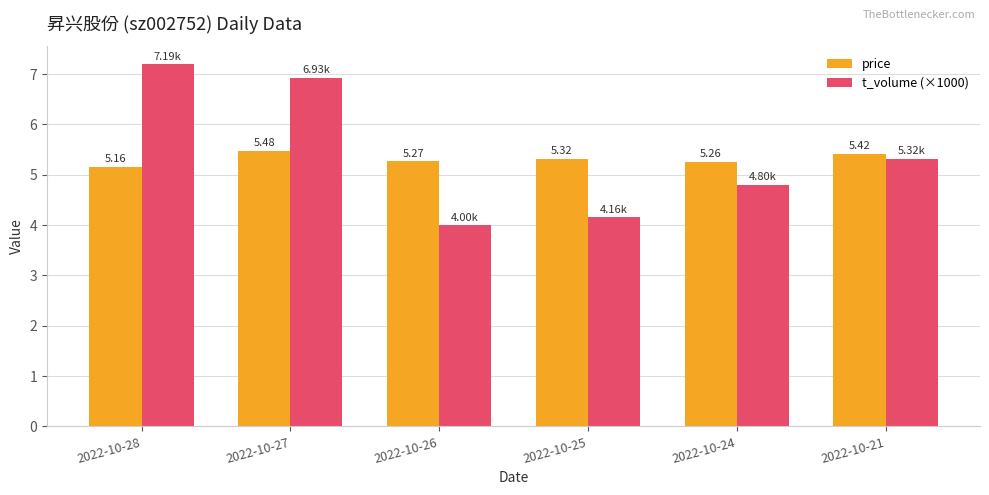

Which category has the highest value in the price series?

2022-10-27